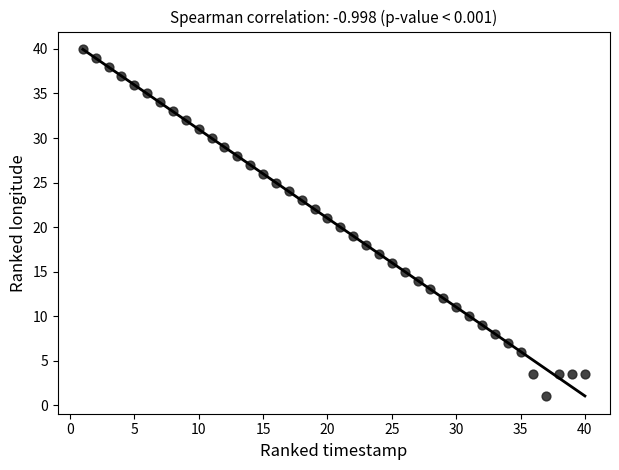

What is the range of Y values (max minus min)?

39.0